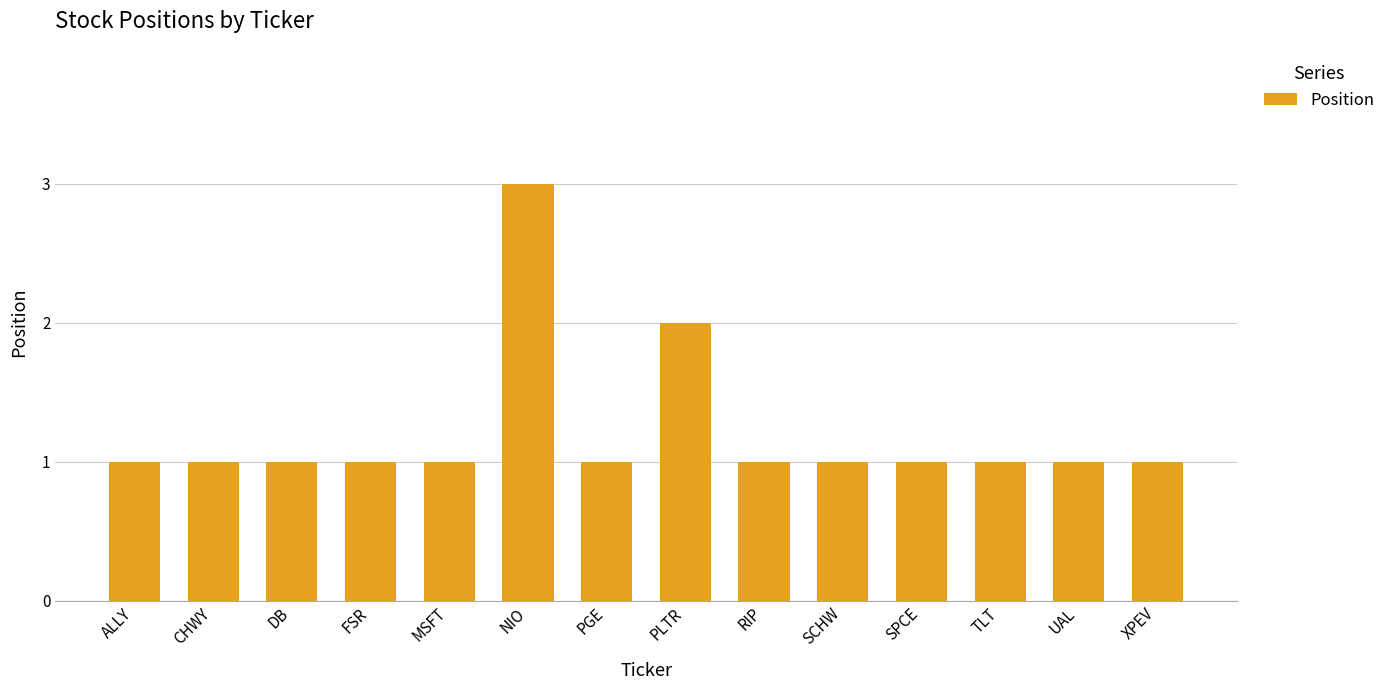

How many series are shown in this chart?

1